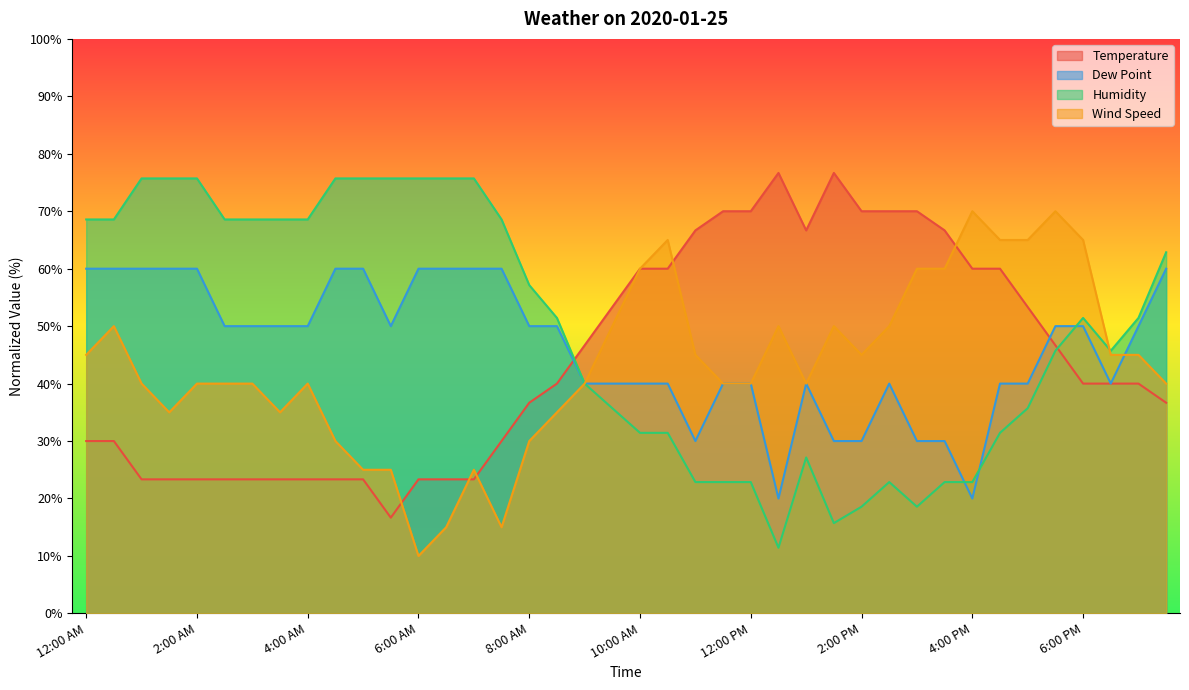

True or false: Temperature has a value of 76.7 at 12:30 PM.

True